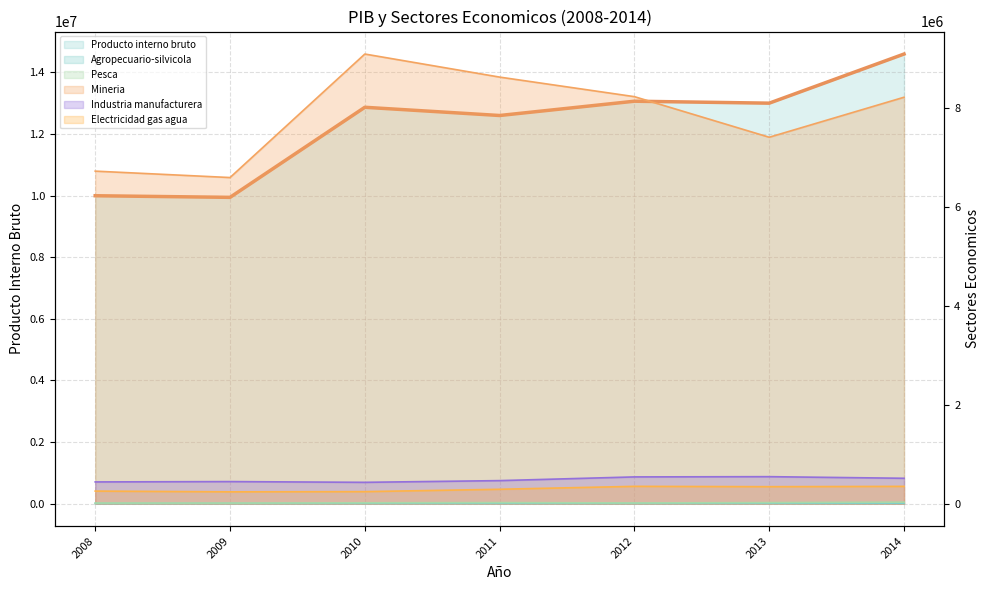

Which series changed the most between 2012 and 2014?

PIB (linea)